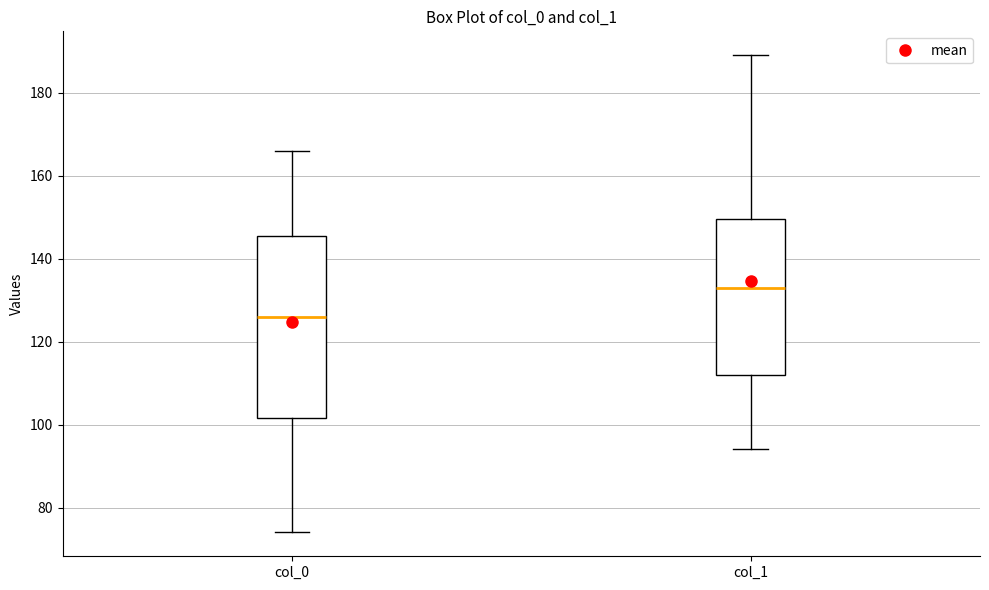

Where does the upper whisker of the box for col_0 end on the y-axis? The values are not printed on the chart, so give them approximately, as read against the axis.

166